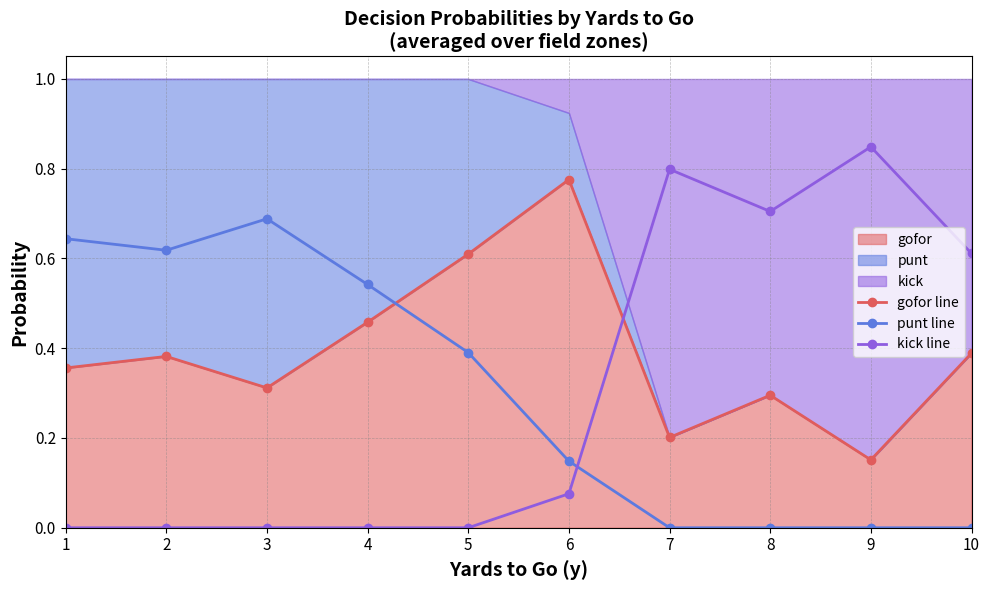

True or false: punt line has a value of 0.4 at 8.

False